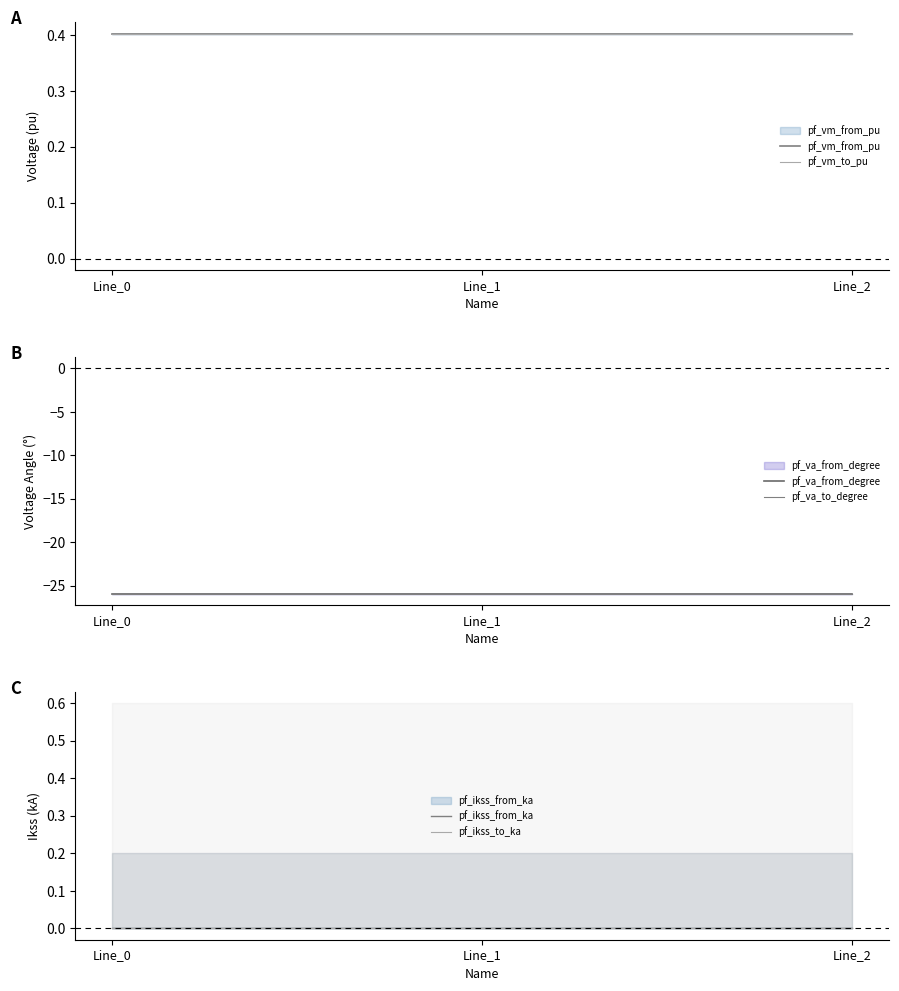

What is the sum of the pf_vm_from_pu values at Line_2 and Line_1?

0.8